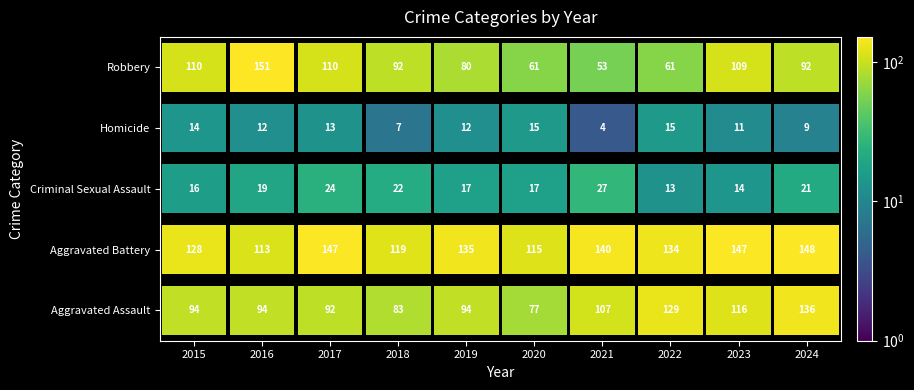

The value of Homicide at 2021 is 4. True or false?

True